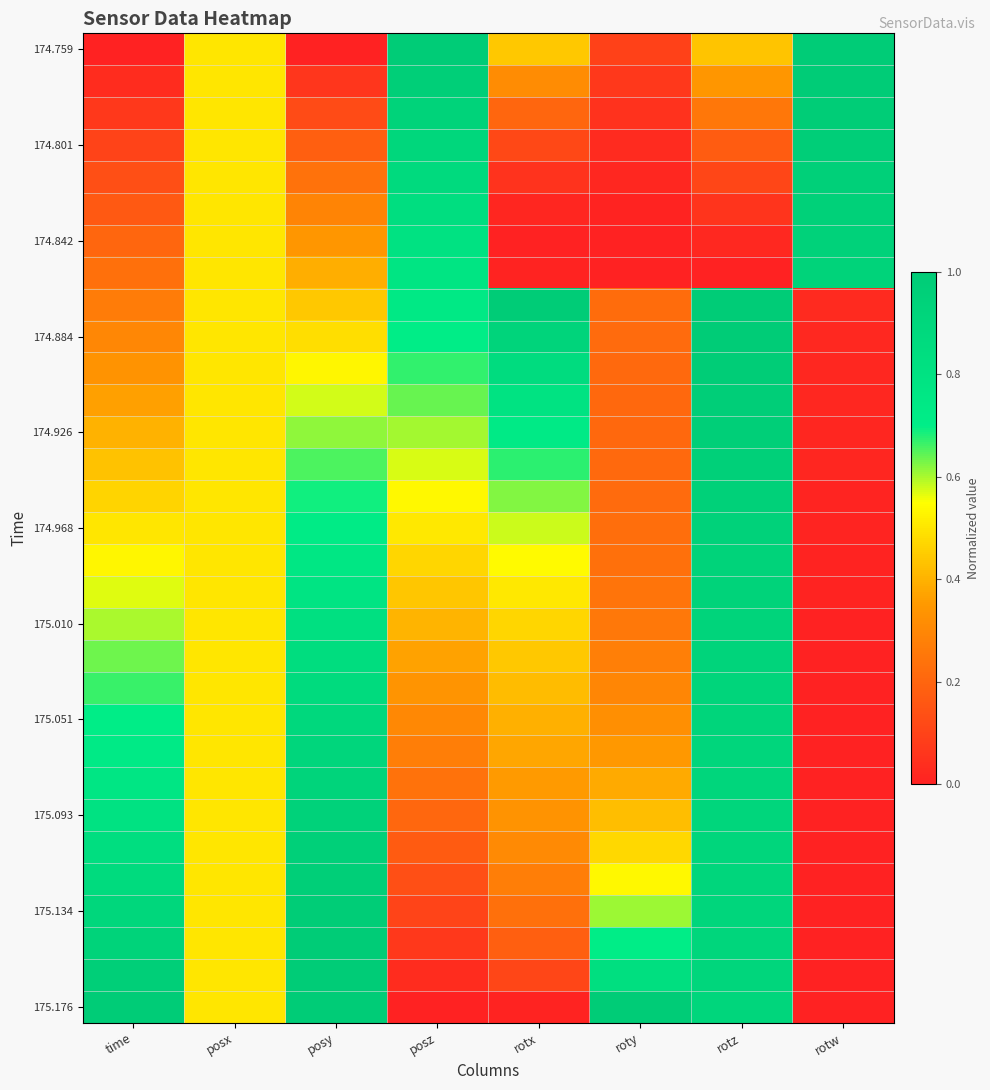

What is the difference between the highest and lowest values at rotw?

1.0